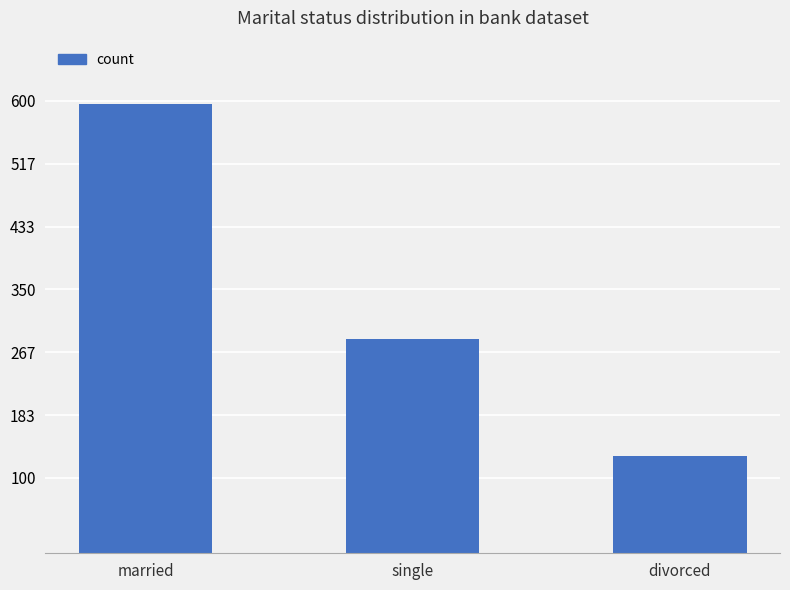

How many data points are less than 284?

1